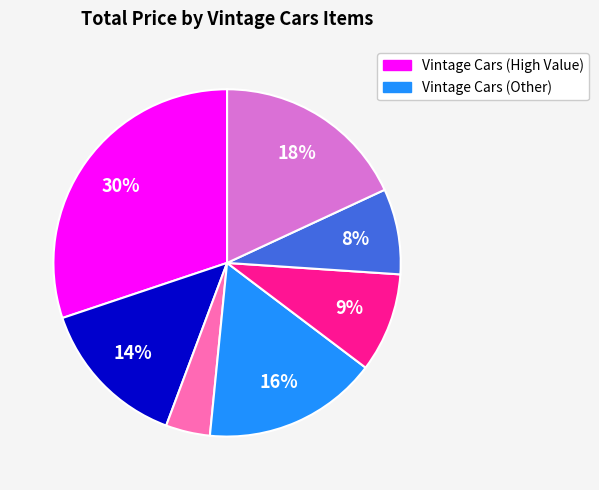

To the nearest percent, what is the average slice percentage?

14%